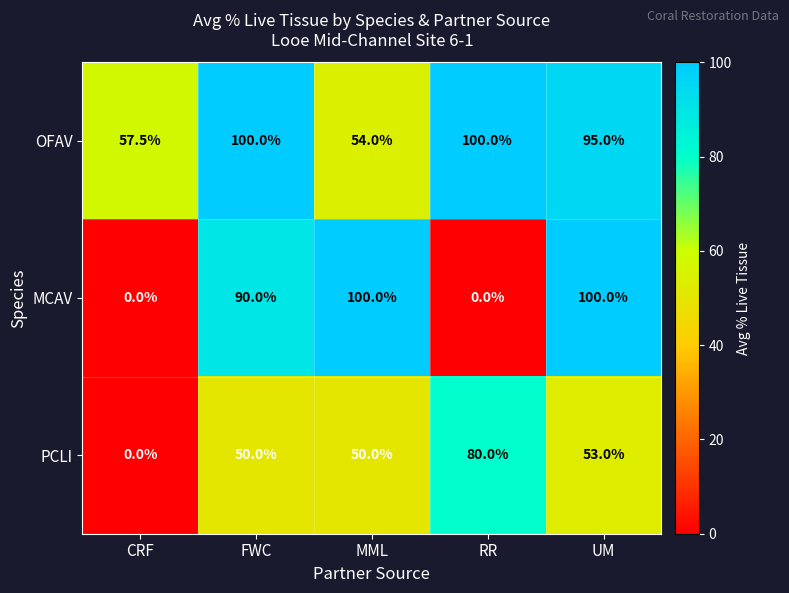

Where is MCAV nearest to the value 50?

FWC